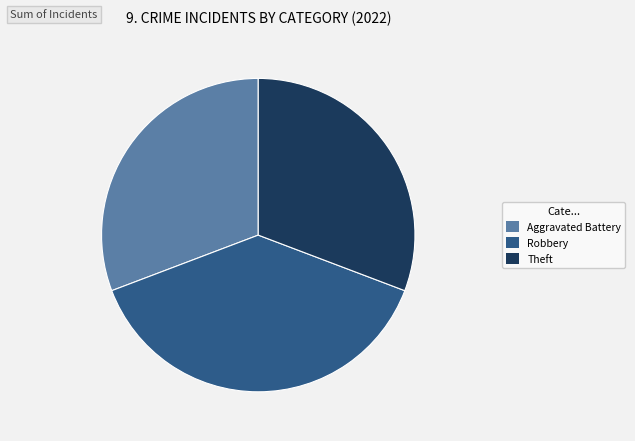

What is the largest slice in the pie chart?

Robbery